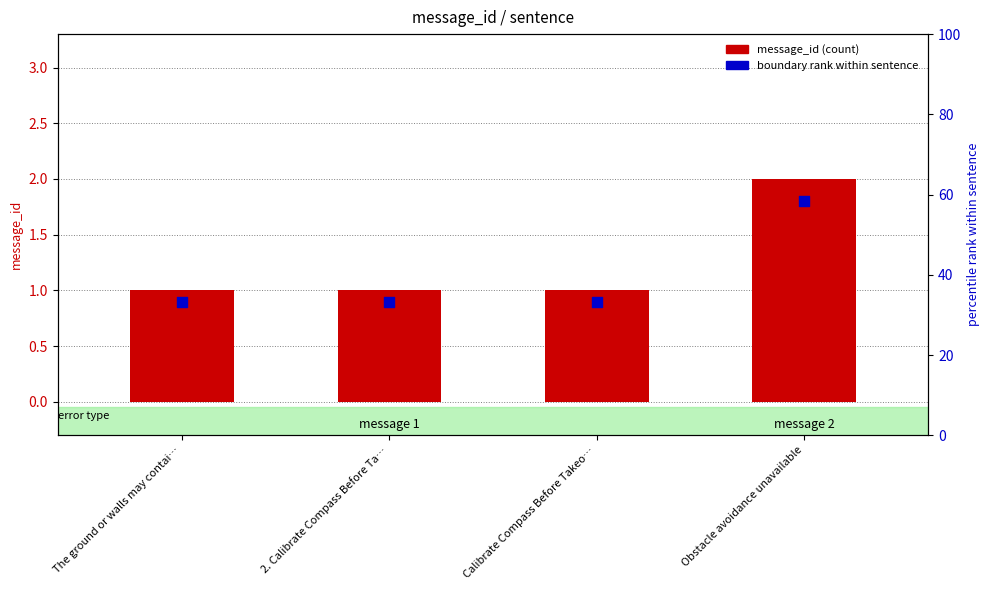

At how many categories does at least one series exceed 1?

1